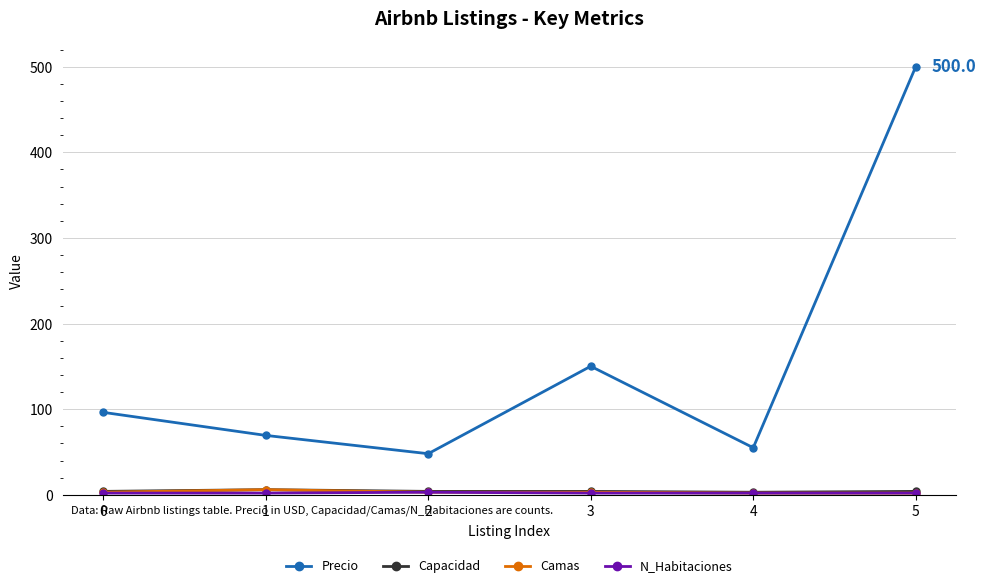

Which series changed the most between 2 and 3?

Precio